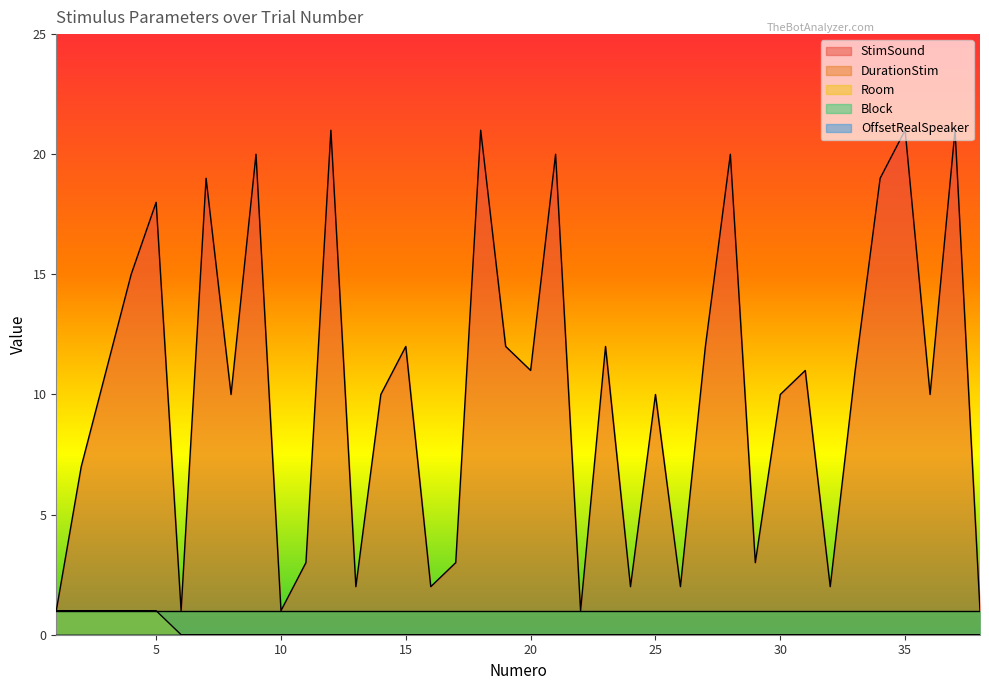

Does the chart display data point markers on the line(s)?

No